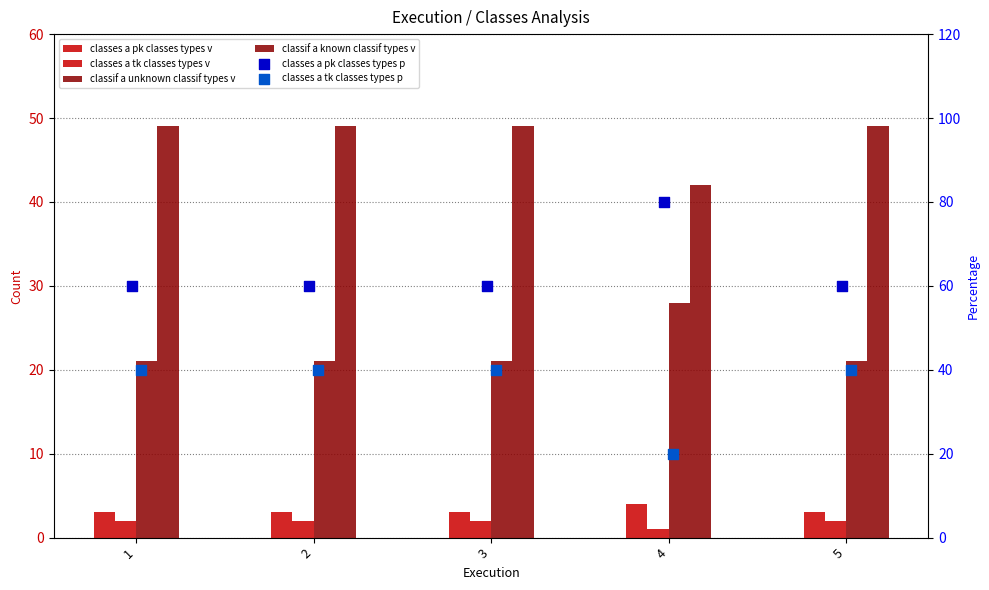

At which category is the sum across all series the highest?

1